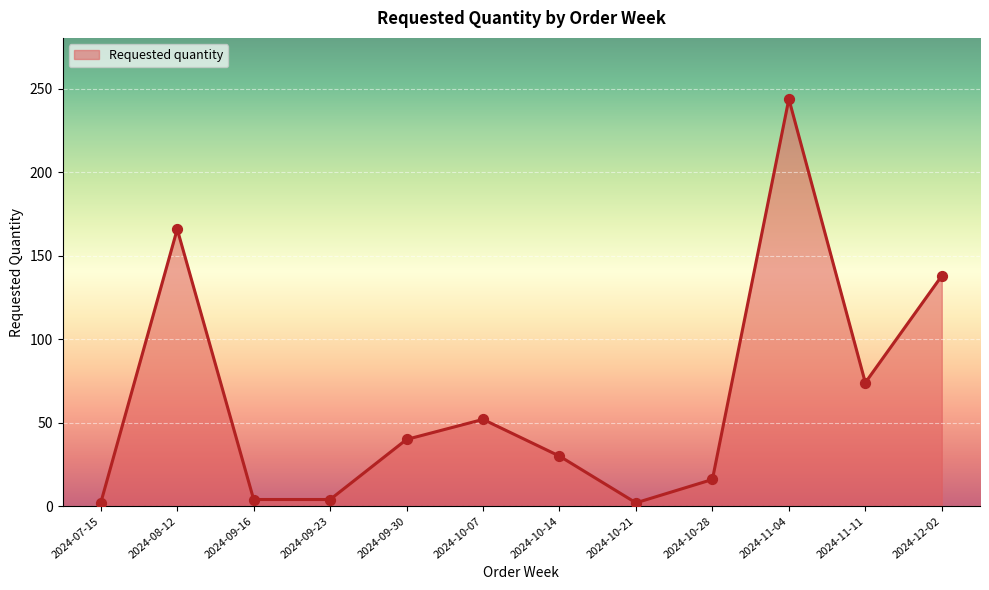

What is the change in value from 2024-10-21 to 2024-11-04?

+242